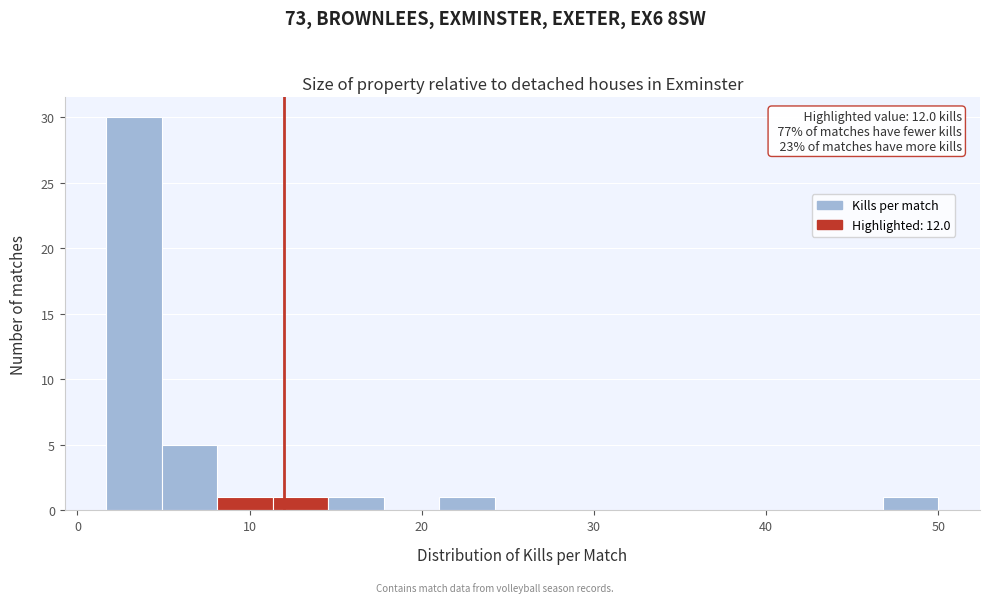

Around what value on the x-axis is the tallest bar? Give the approximate position of its centre, as read against the axis.

3